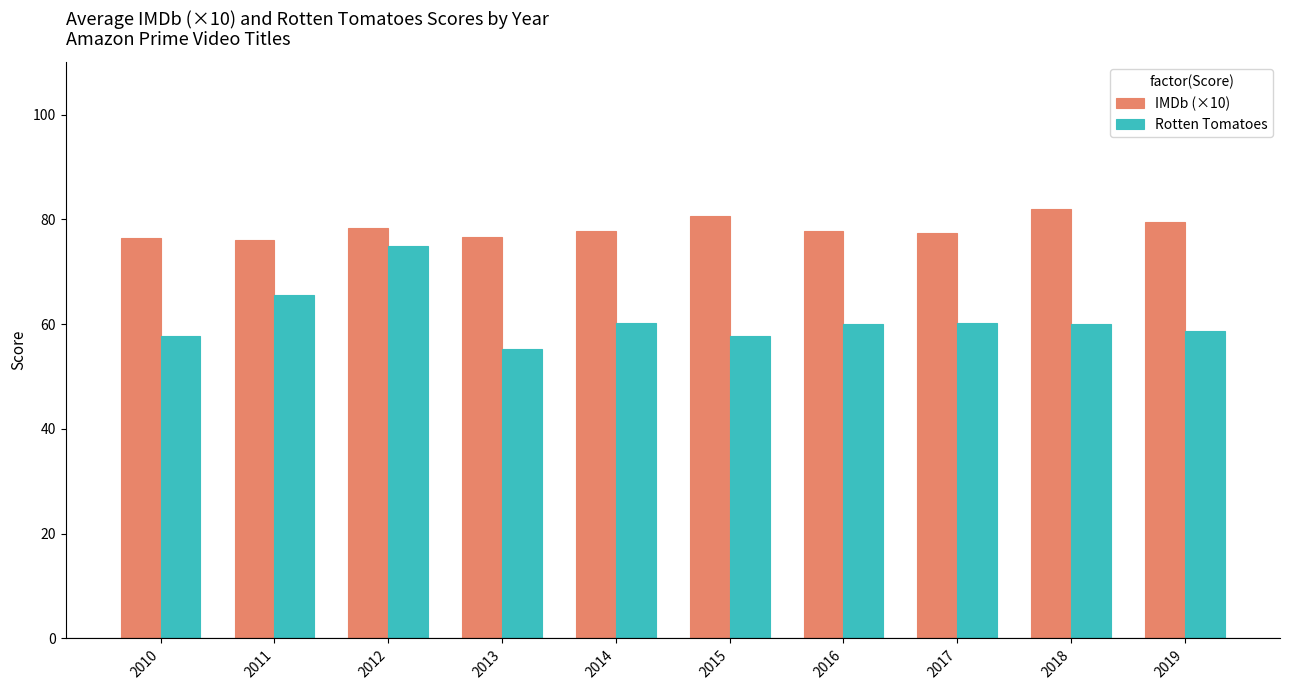

What are all the series names shown in the legend?

IMDb (×10), Rotten Tomatoes